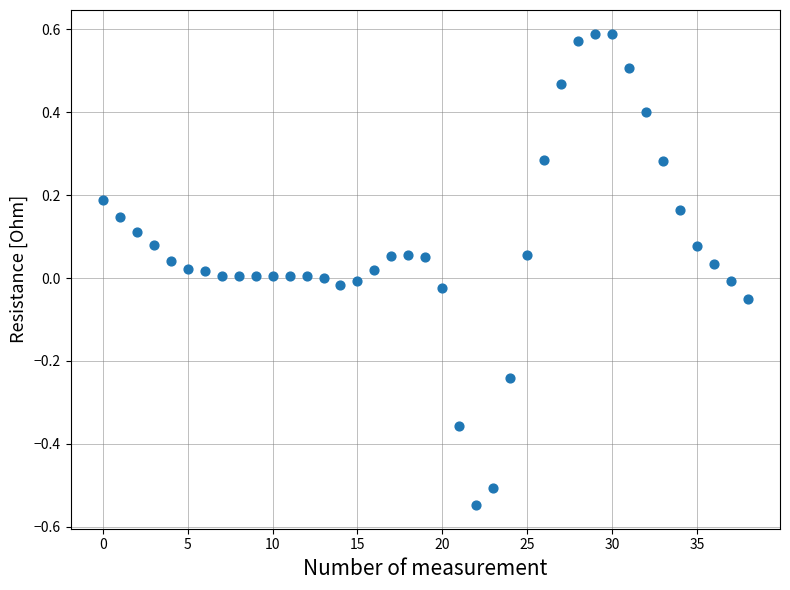

What is the range of Y values (max minus min)?

1.1